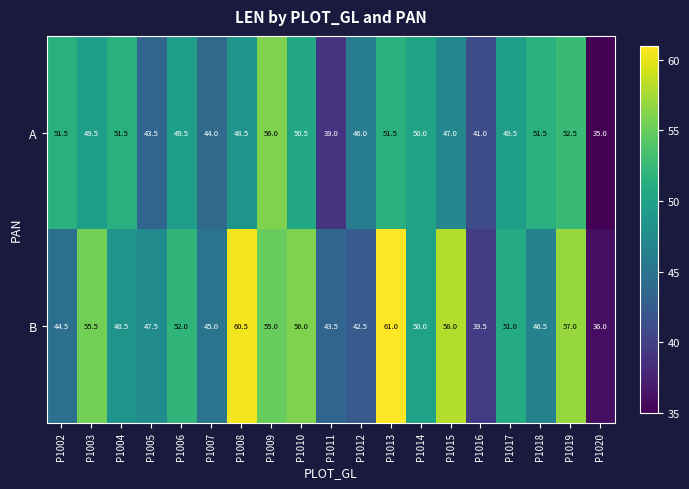

Which series has the largest total across all categories?

B